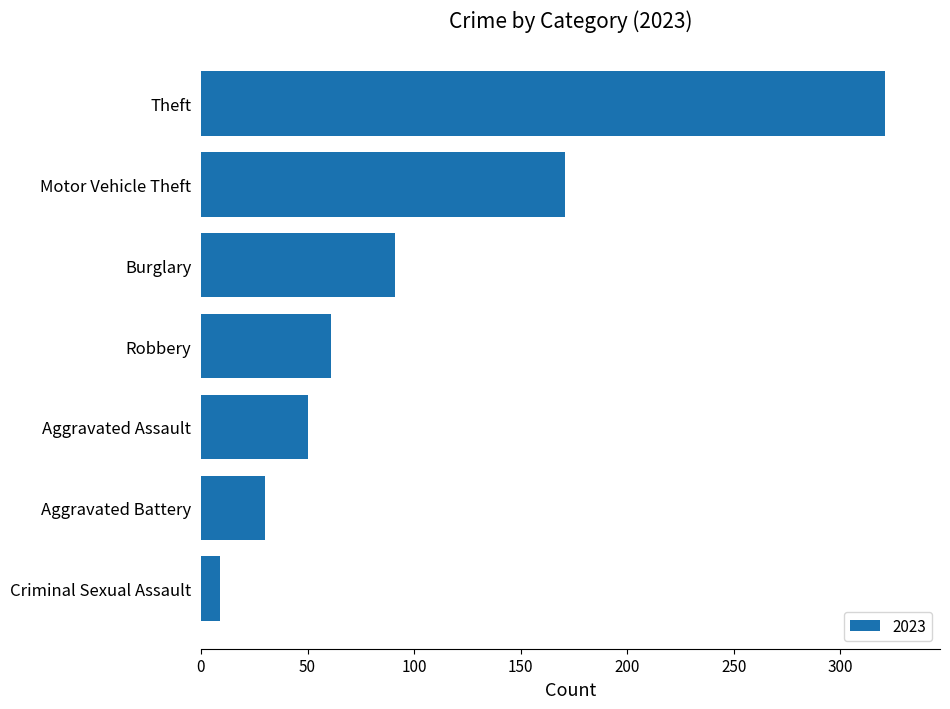

Reading top to bottom, extract all data points from this chart.

Theft=321	Motor Vehicle Theft=171	Burglary=91	Robbery=61	Aggravated Assault=50	Aggravated Battery=30	Criminal Sexual Assault=9